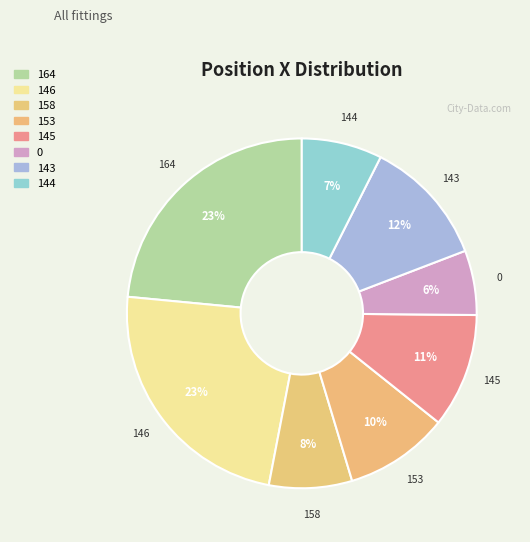

To the nearest percent, what is the combined percentage of 153 and 164?

33%